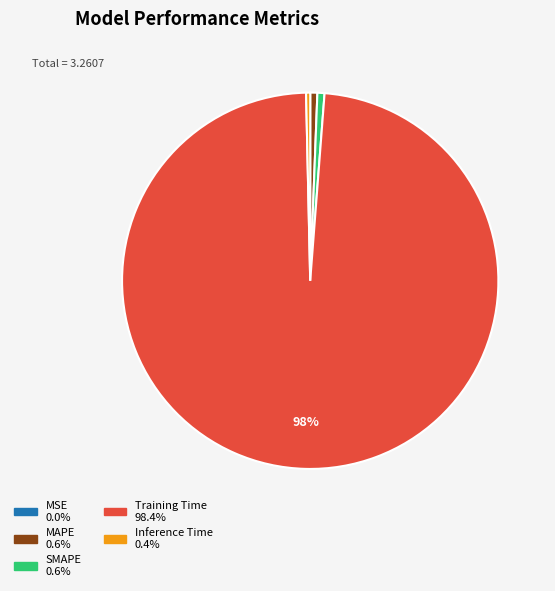

What percentage is the Training Time slice, to the nearest percent?

98%